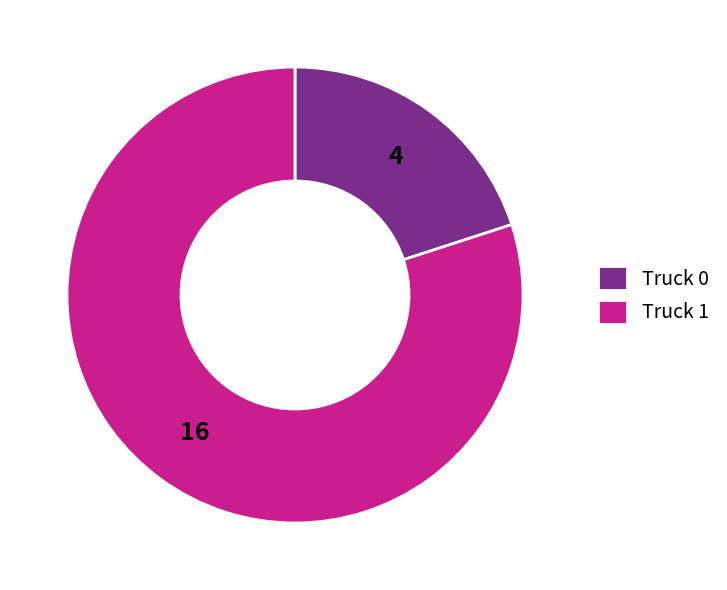

Which has a higher value, Truck 1 or Truck 0?

Truck 1